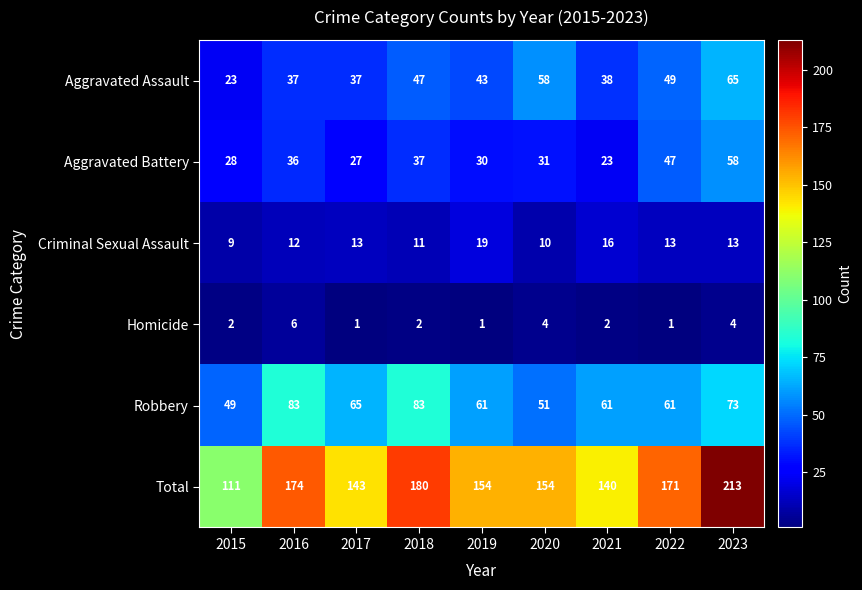

Where is Robbery nearest to the value 66?

2017